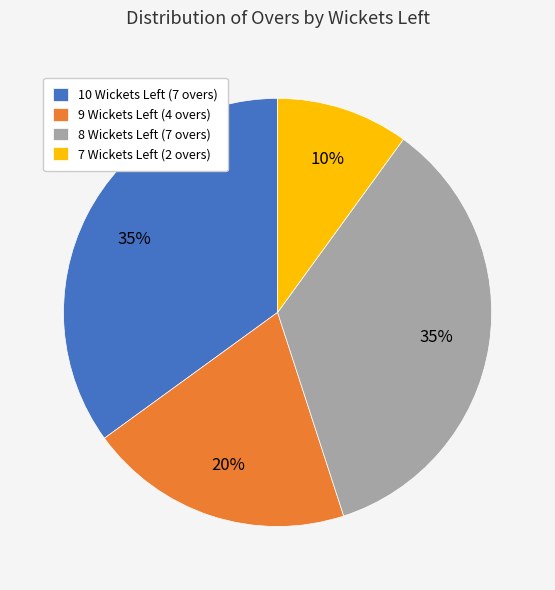

How many slices are in this pie chart?

4